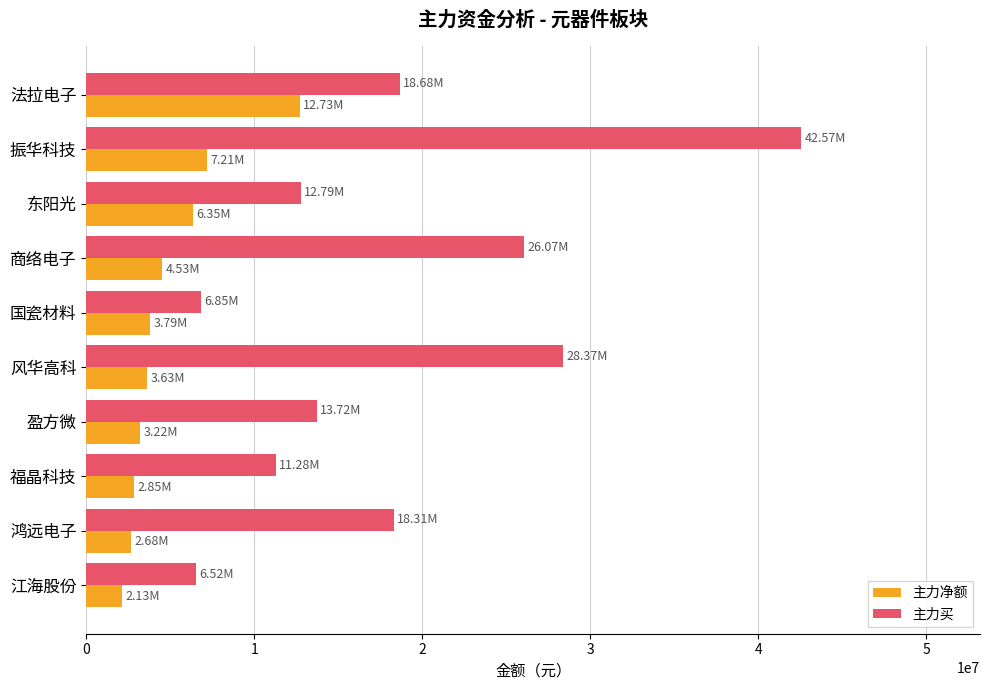

Which series changed the most between 法拉电子 and 鸿远电子?

主力净额